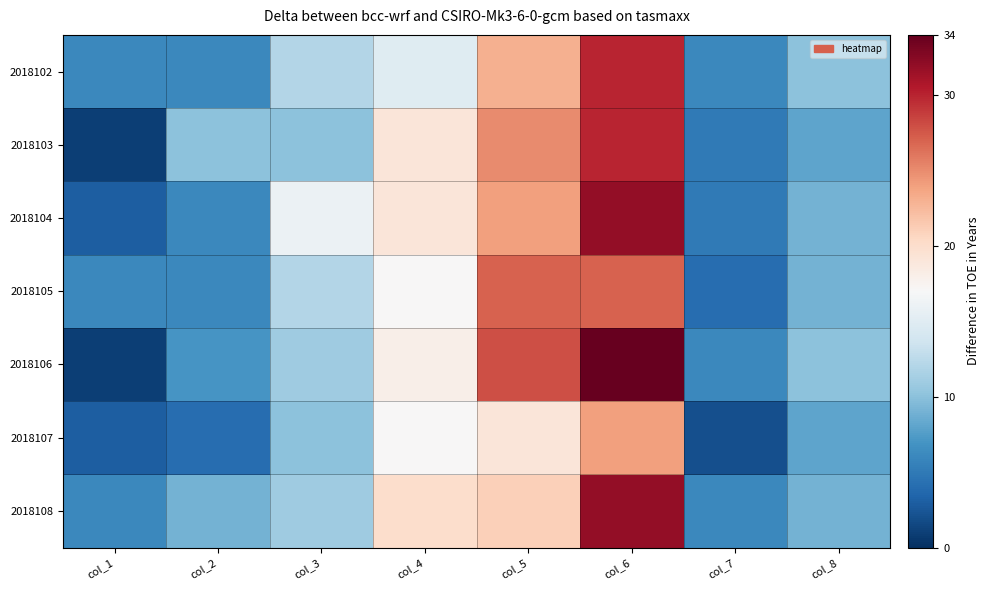

At which category does the chart reach its peak across all series?

col_6